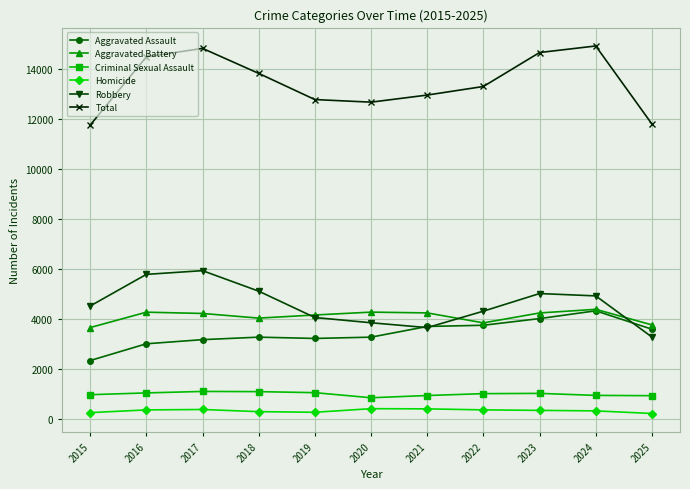

What is the value of the Criminal Sexual Assault point at the 11th from the left?

935